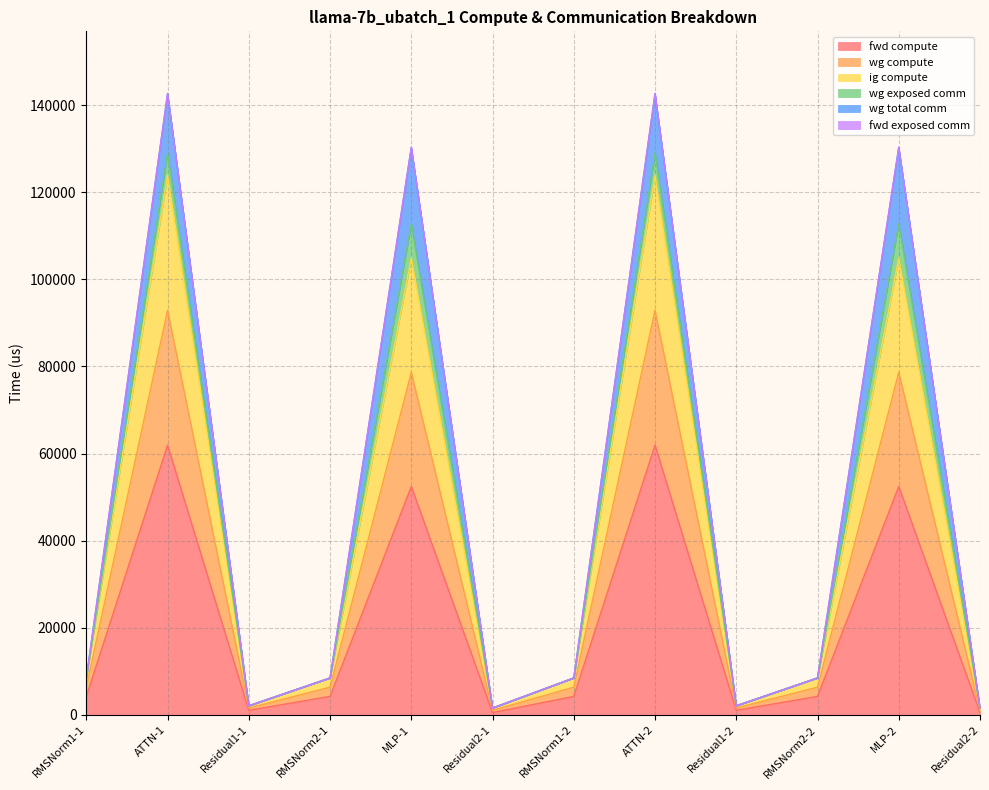

How many interior local peaks does the ig compute series have?

4